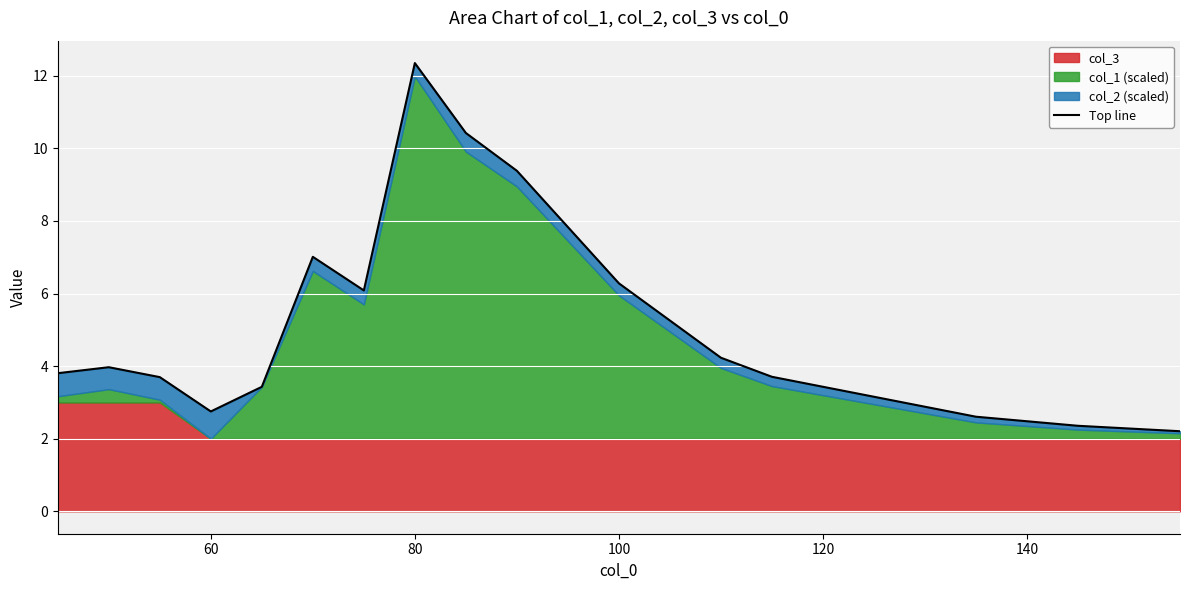

The value at 120 is 3.4. True or false?

True